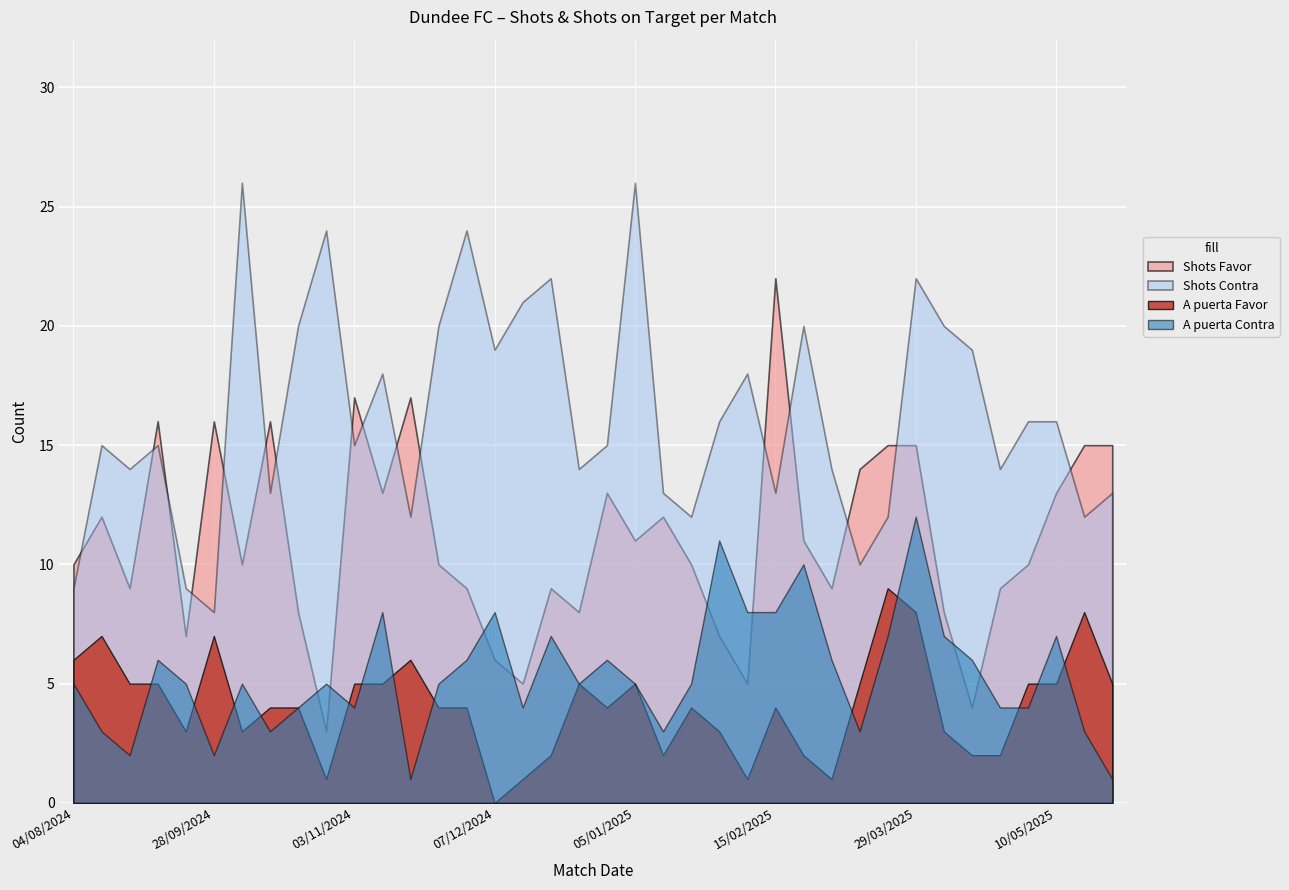

Between 26/10/2024 and 03/11/2024, which series saw the biggest shift?

Shots Favor